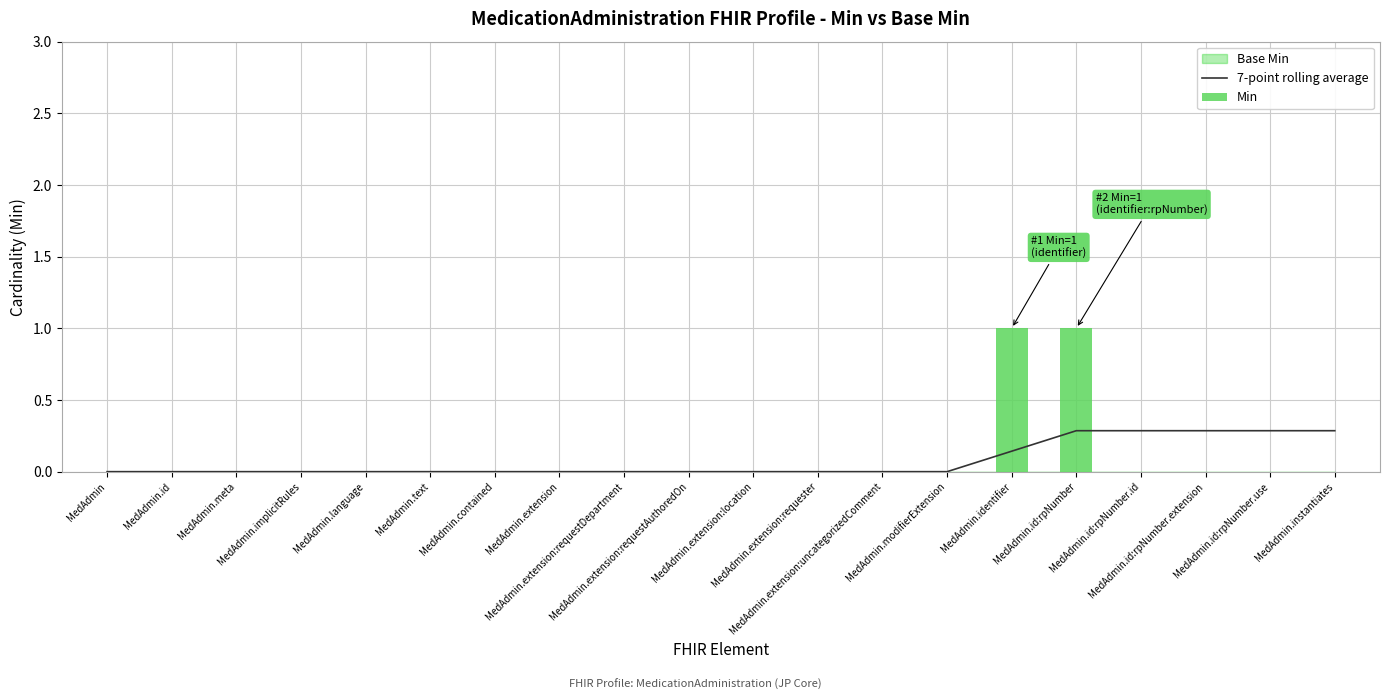

How many positive values does the 7-point rolling average series have?

6